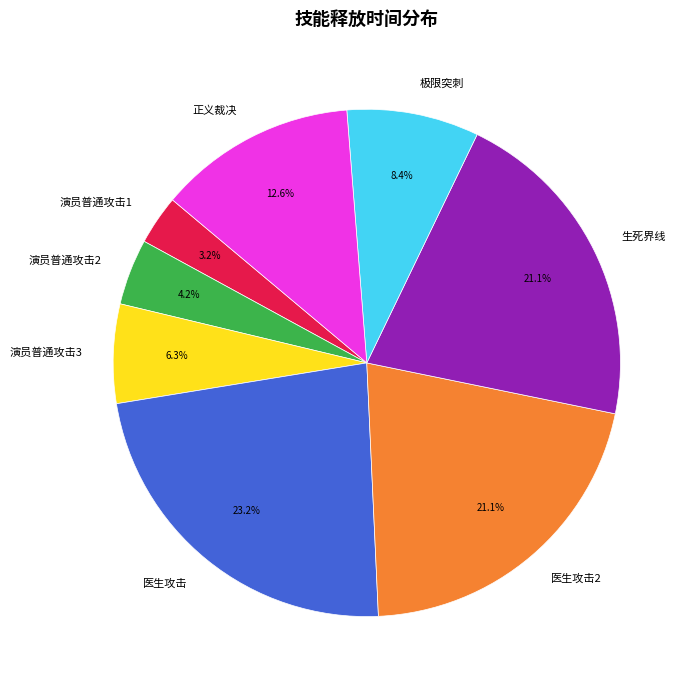

Which category has the smallest portion of the pie?

演员普通攻击1